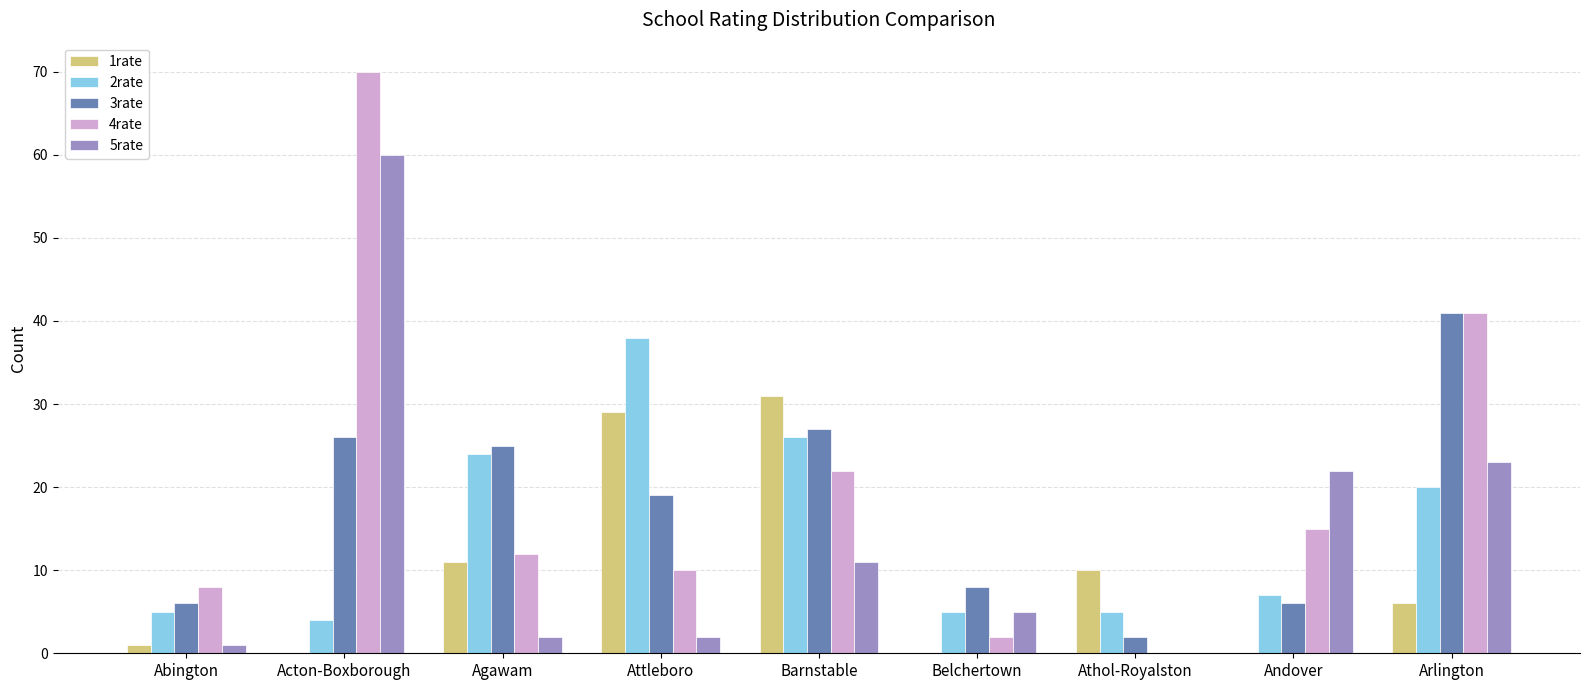

Which category has the highest value in the 1rate series?

Barnstable